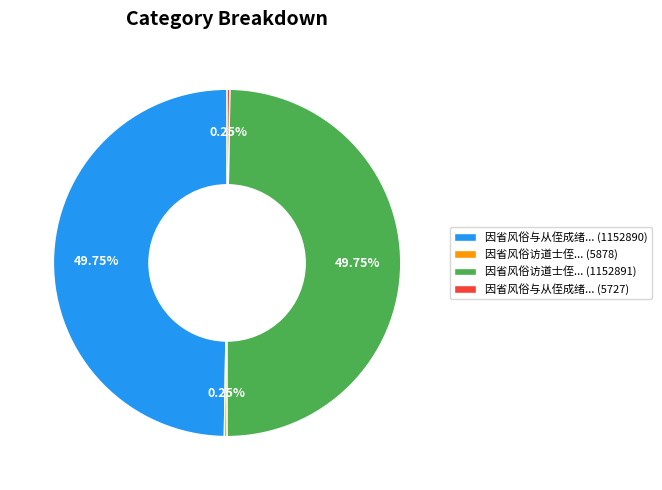

Is 因省风俗与从侄成绪... (1152890) the majority of the pie?

No